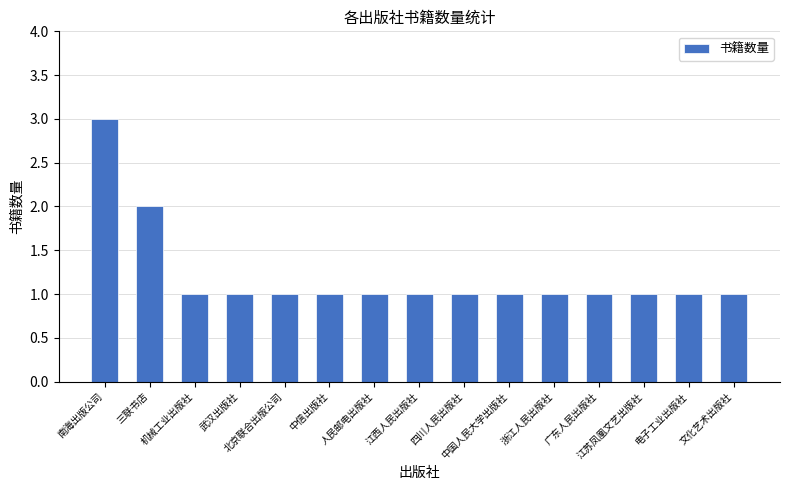

What is the sum of all values?

18